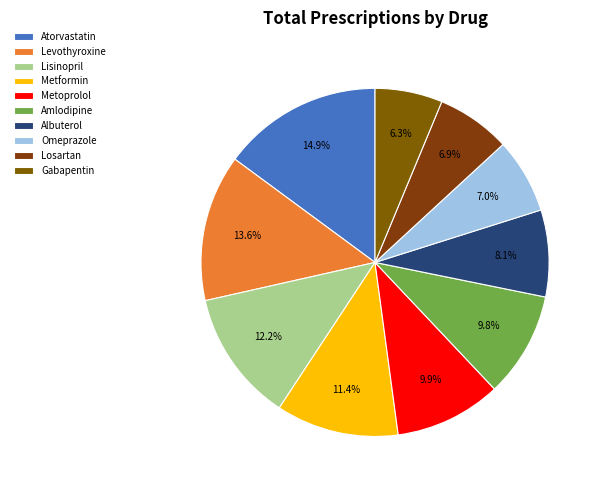

What is the largest slice in the pie chart?

Atorvastatin